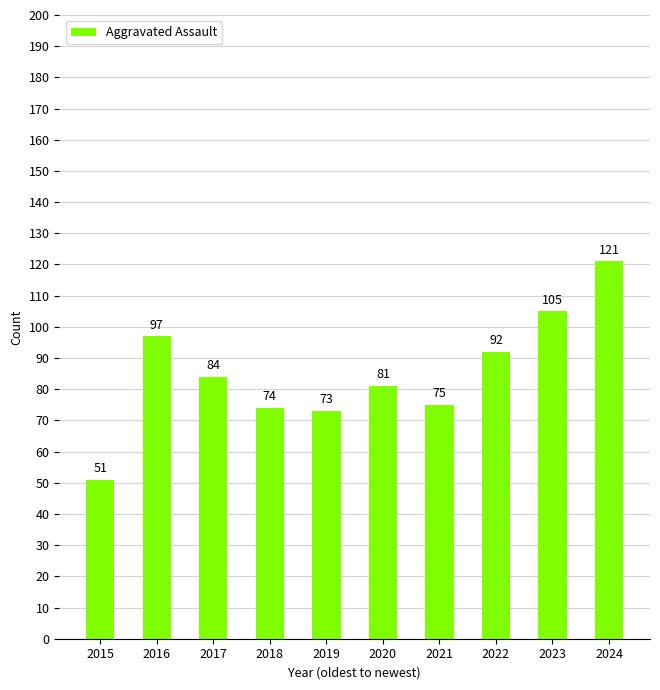

The chart shows a value of 27 at 2023. True or false?

False